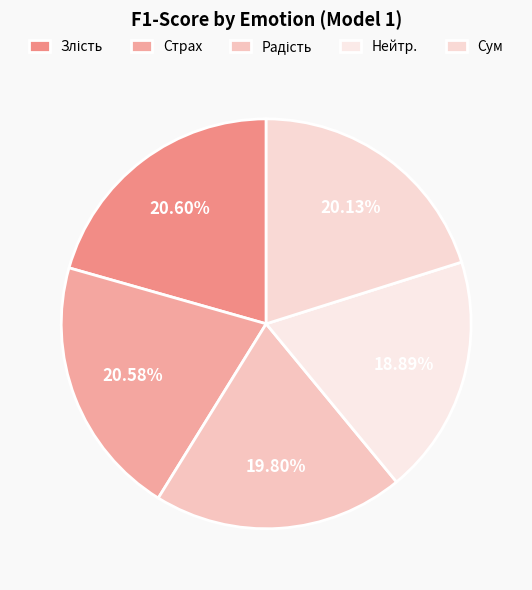

To the nearest percent, what is the difference between the Нейтр. and Радість slice percentages?

1%